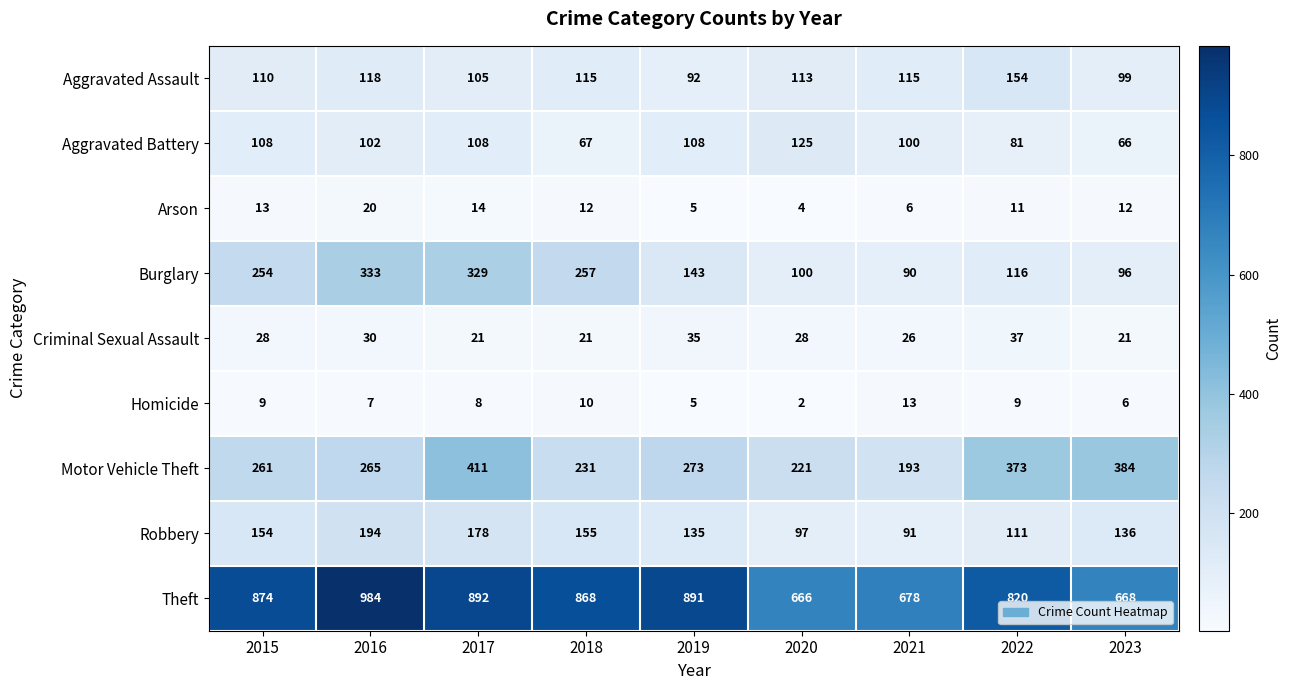

What is the total value across all series at 2023?

1488